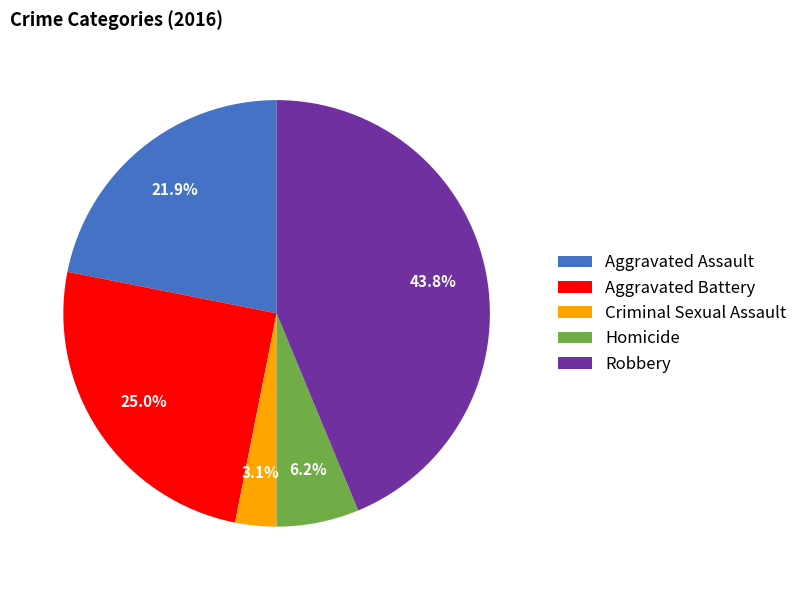

To the nearest percent, what is the difference between the Robbery and Criminal Sexual Assault slice percentages?

41%